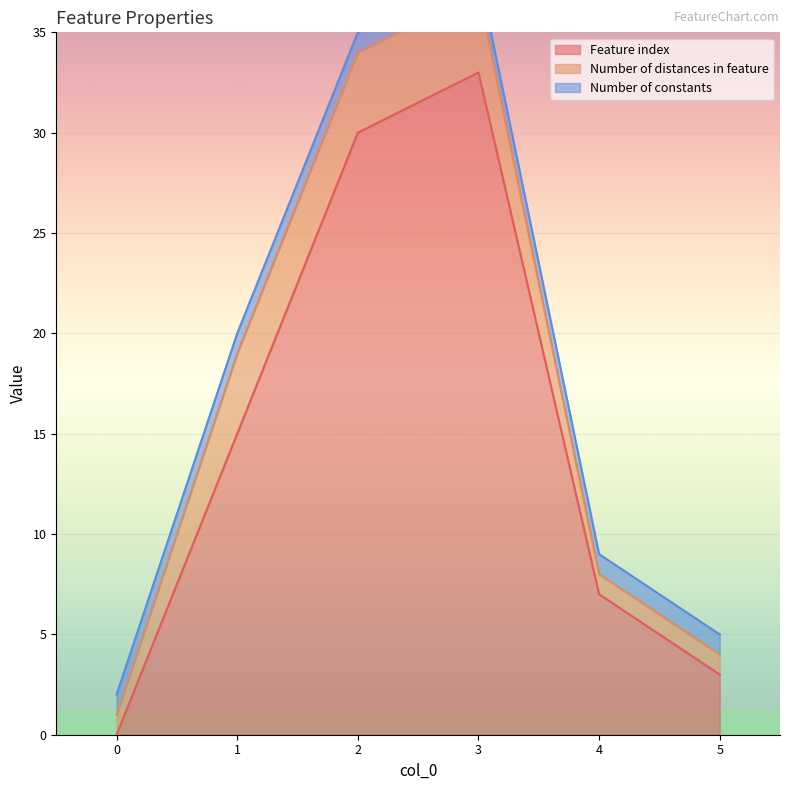

At how many categories does at least one series exceed 19?

2